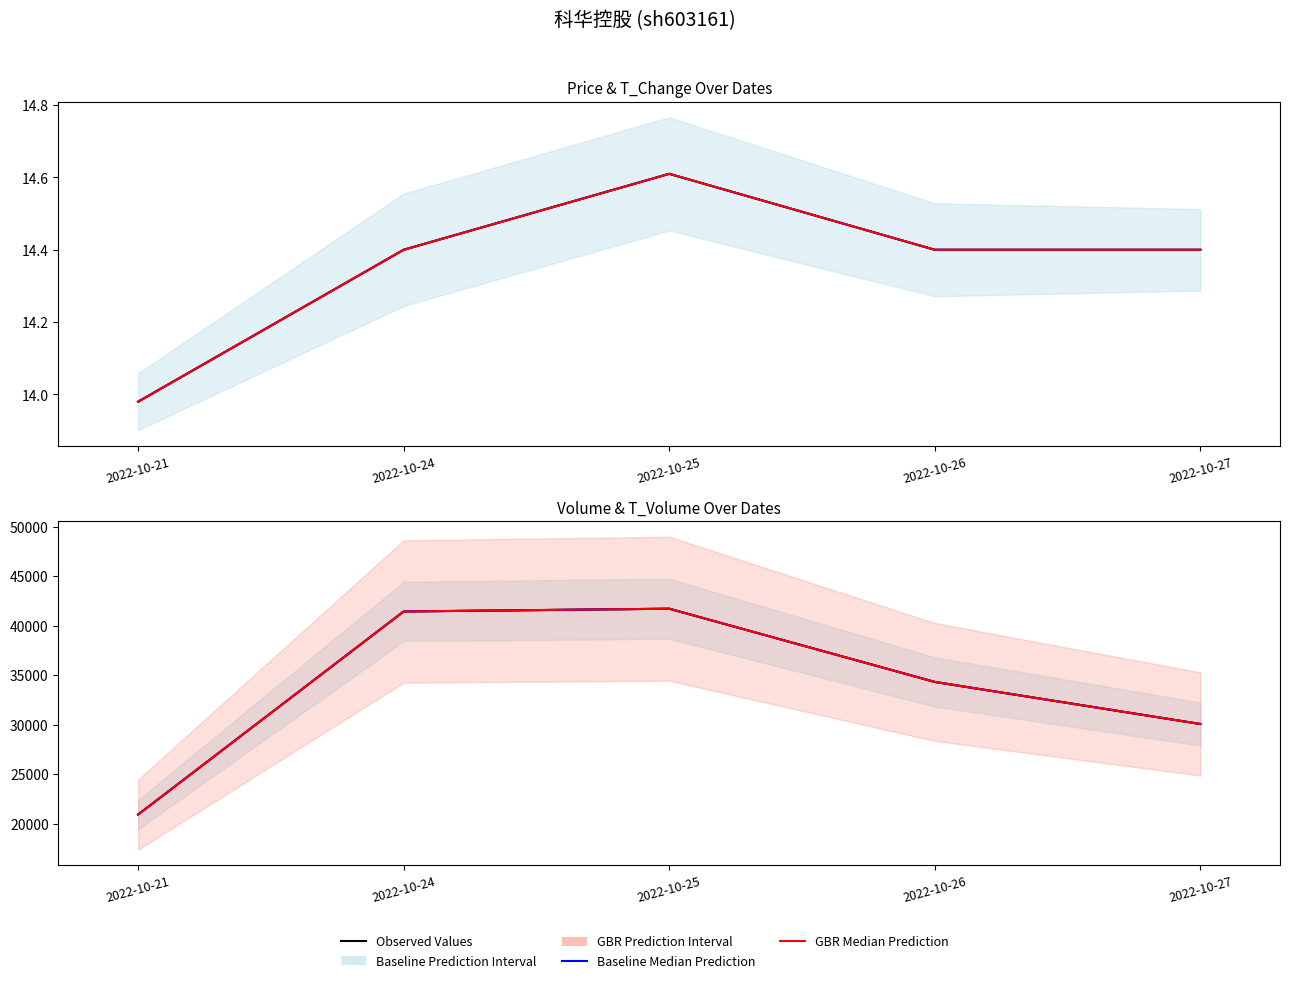

What is the minimum value shown in the chart?

14.0